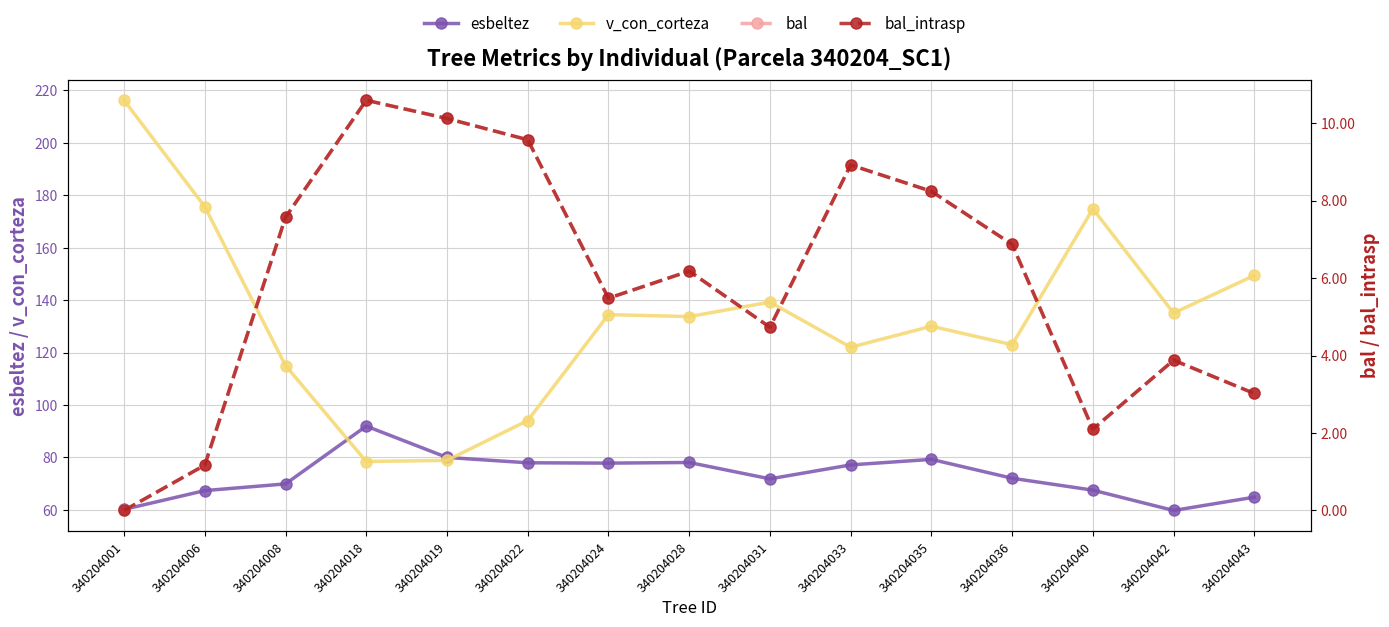

Reading left to right, transcribe all the data shown in this chart.

esbeltez: 340204001=60.2	340204006=67.4	340204008=69.9	340204018=92.0	340204019=80.0	340204022=78.0	340204024=77.8	340204028=78.1	340204031=71.8	340204033=77.2	340204035=79.3	340204036=72.1	340204040=67.5	340204042=59.8	340204043=64.9
v_con_corteza: 340204001=216.2	340204006=175.6	340204008=115.0	340204018=78.5	340204019=78.9	340204022=94.1	340204024=134.5	340204028=133.7	340204031=139.2	340204033=122.0	340204035=130.1	340204036=123.0	340204040=174.8	340204042=135.1	340204043=149.4
bal: 340204001=0.0	340204006=1.2	340204008=7.6	340204018=10.6	340204019=10.1	340204022=9.6	340204024=5.5	340204028=6.2	340204031=4.7	340204033=8.9	340204035=8.2	340204036=6.9	340204040=2.1	340204042=3.9	340204043=3.0
bal_intrasp: 340204001=0.0	340204006=1.2	340204008=7.6	340204018=10.6	340204019=10.1	340204022=9.6	340204024=5.5	340204028=6.2	340204031=4.7	340204033=8.9	340204035=8.2	340204036=6.9	340204040=2.1	340204042=3.9	340204043=3.0